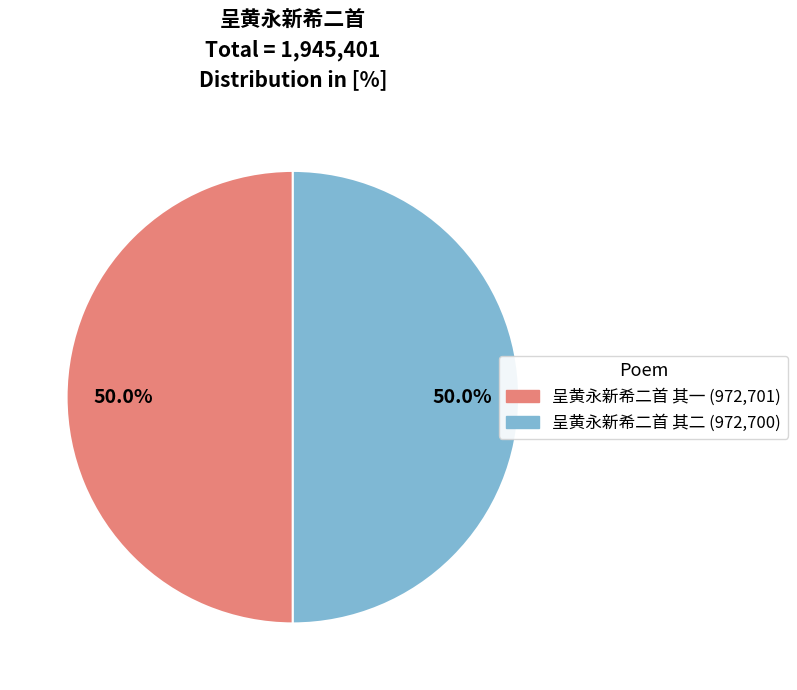

To the nearest percent, what is the average slice percentage?

50%